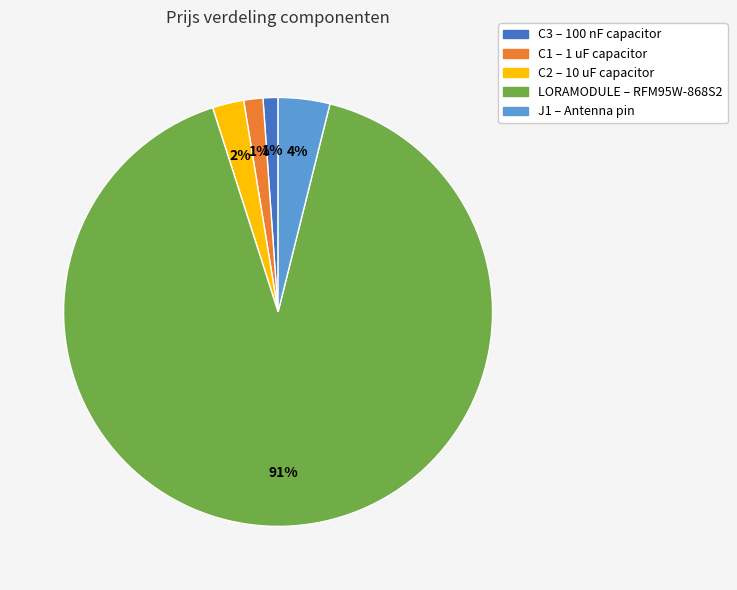

Count the number of slices in the pie.

5